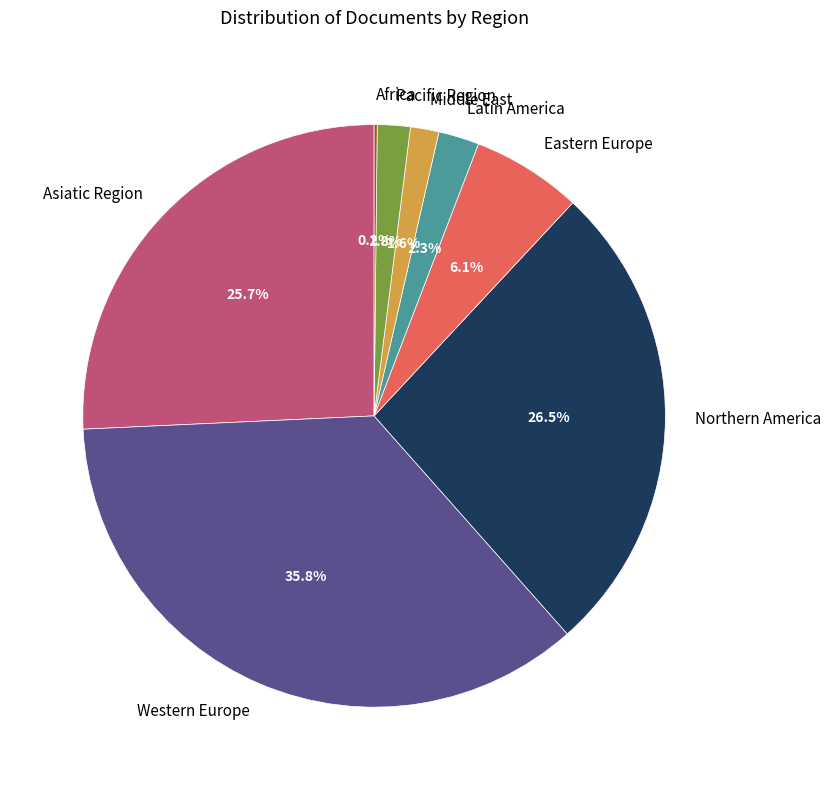

Does Latin America represent more than half of the total?

No